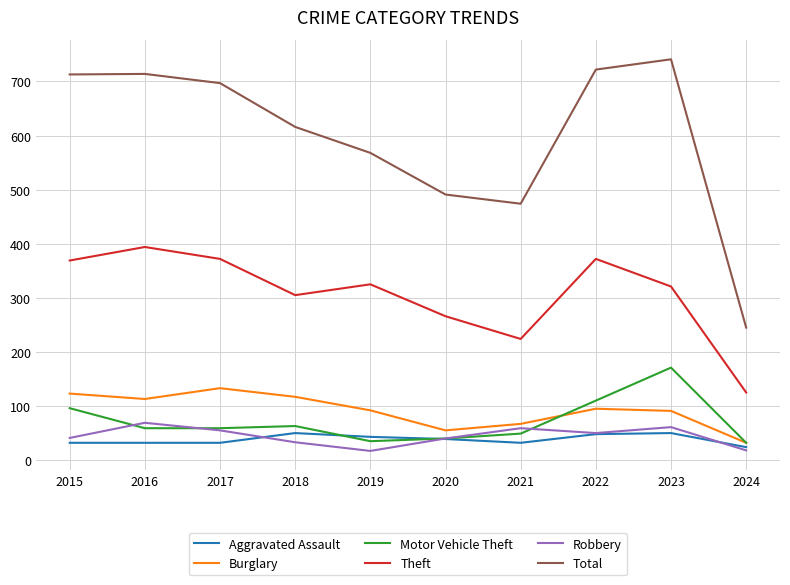

True or false: Motor Vehicle Theft and Total intersect in this chart.

False